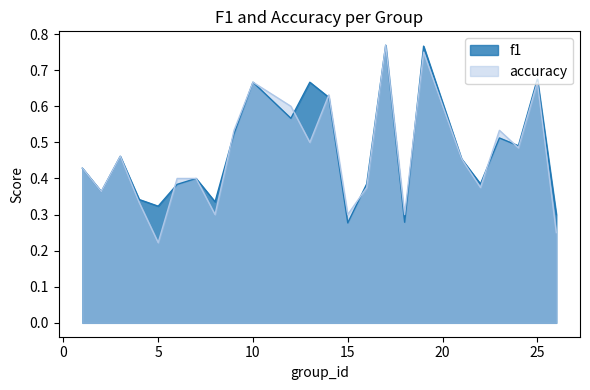

Reading left to right, list all the values displayed in this chart.

f1: 1=0.4	2=0.4	3=0.5	4=0.3	5=0.3	6=0.4	7=0.4	8=0.3	9=0.5	10=0.7	12=0.6	13=0.7	14=0.6	15=0.3	16=0.4	17=0.8	18=0.3	19=0.8	21=0.5	22=0.4	23=0.5	24=0.5	25=0.7	26=0.3
accuracy: 1=0.4	2=0.4	3=0.5	4=0.3	5=0.2	6=0.4	7=0.4	8=0.3	9=0.5	10=0.7	12=0.6	13=0.5	14=0.6	15=0.3	16=0.4	17=0.8	18=0.3	19=0.8	21=0.5	22=0.4	23=0.5	24=0.5	25=0.7	26=0.2